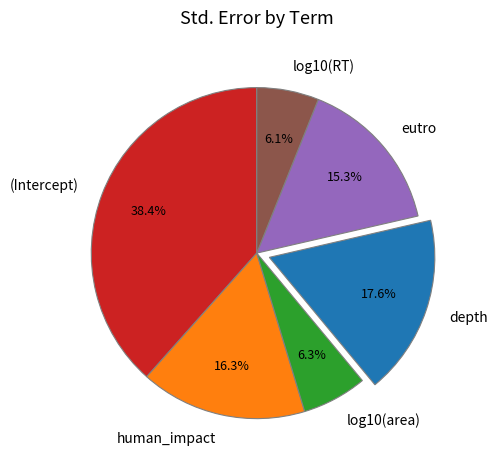

Does any single category account for the majority?

No